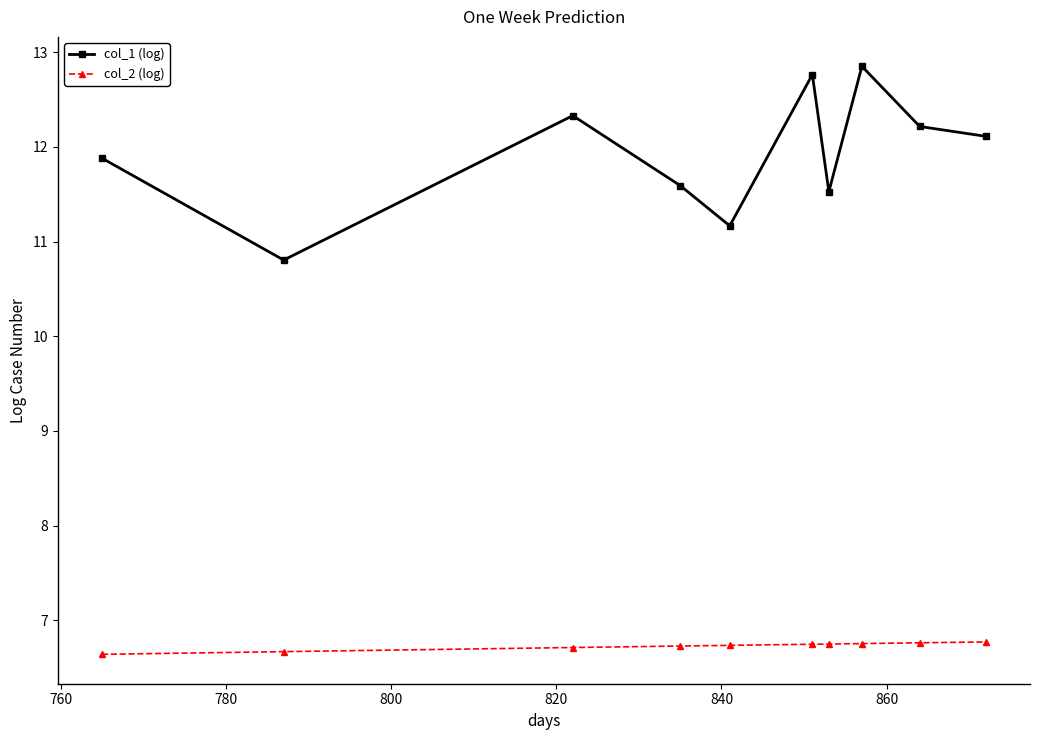

Which series has the largest total across all categories?

col_1 (log)